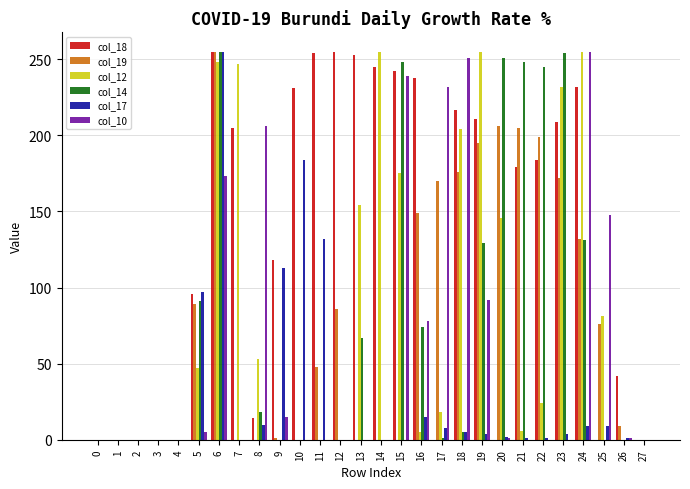

Is it true that col_10 equals 25 at 19?

False